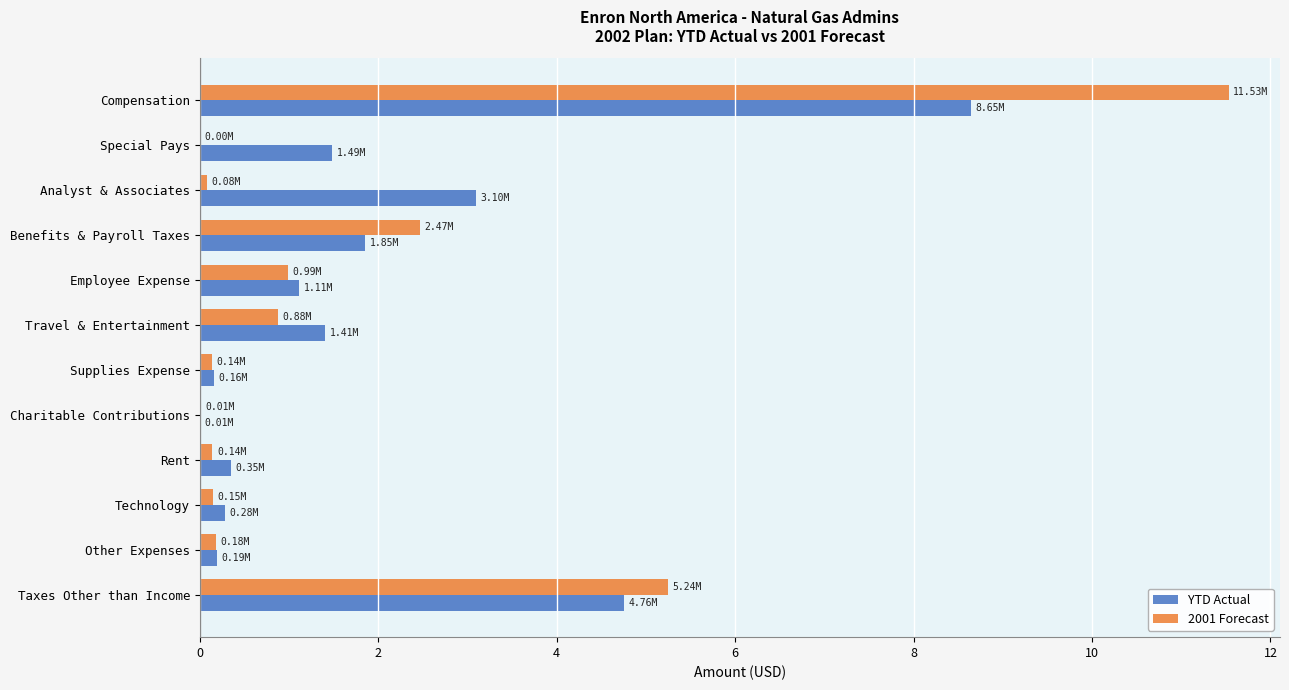

What is the sum of all YTD Actual values?

23.3